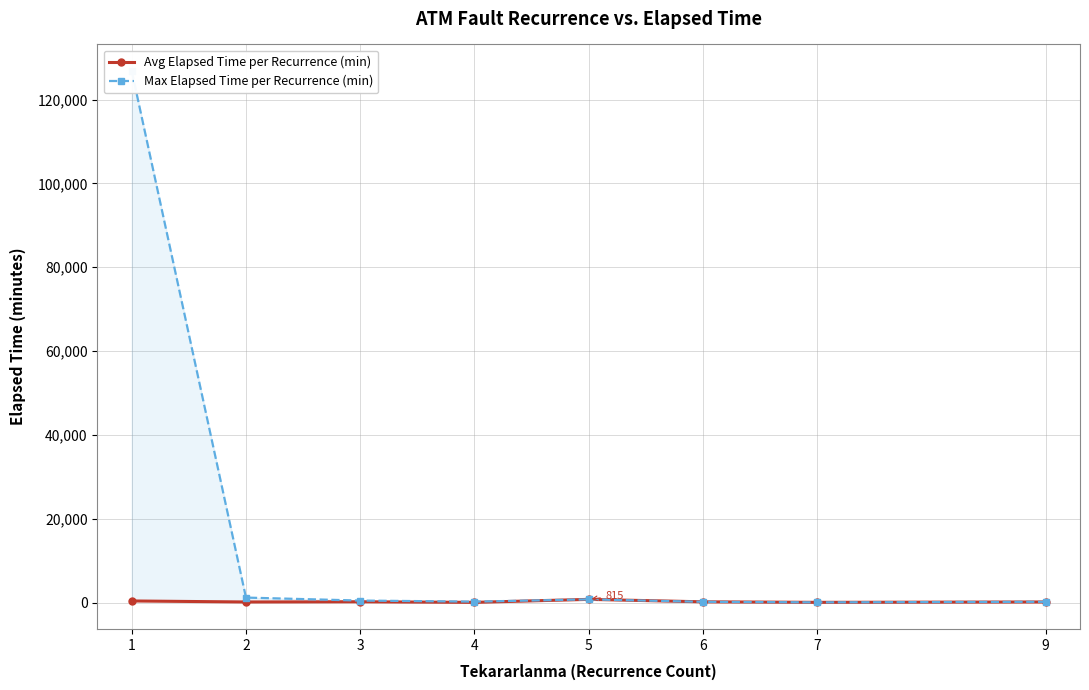

At 9, list the series in order from largest to smallest.

Max Elapsed Time per Recurrence (min), Avg Elapsed Time per Recurrence (min)